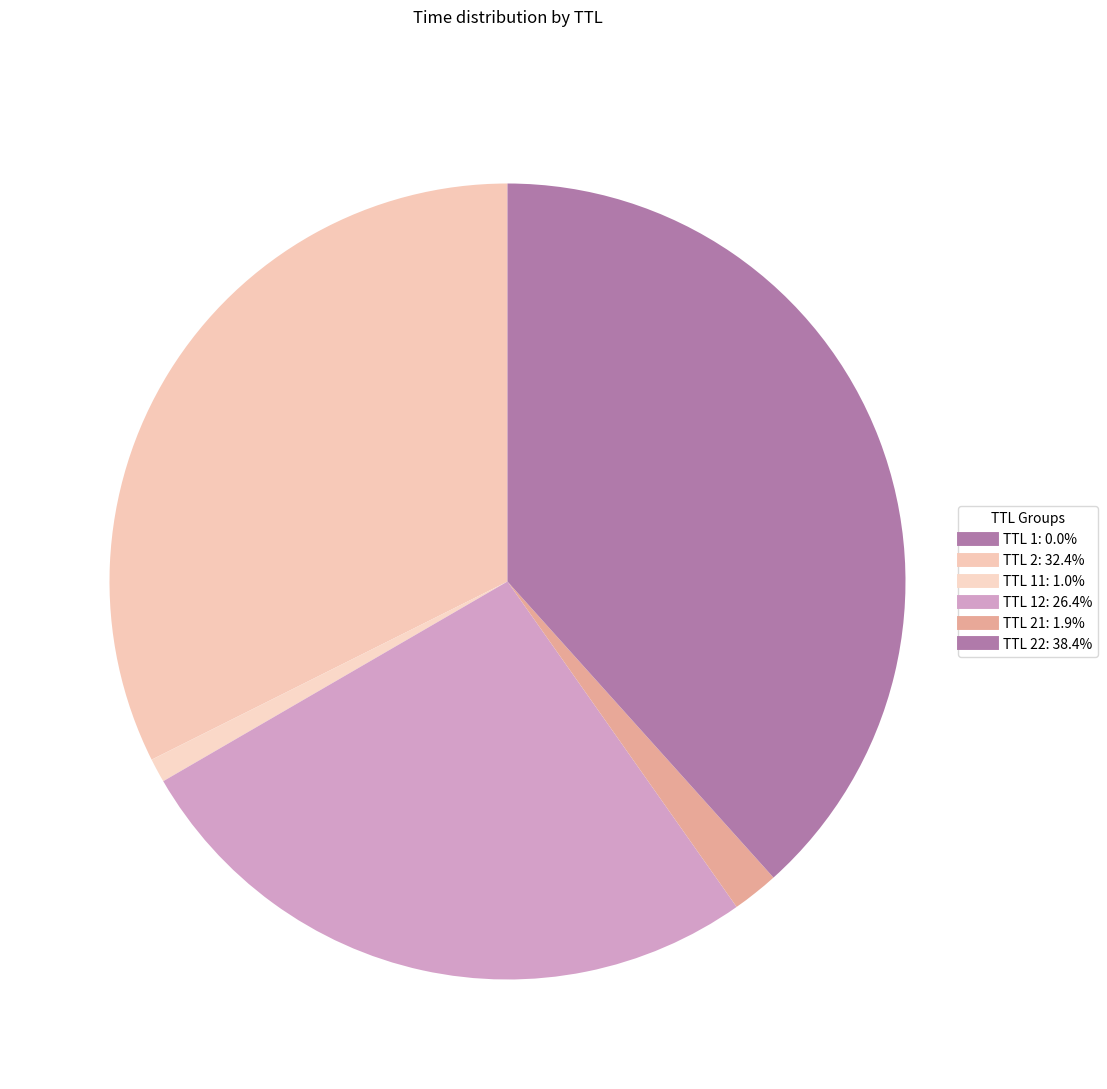

Is there any slice that represents more than half of the pie?

No